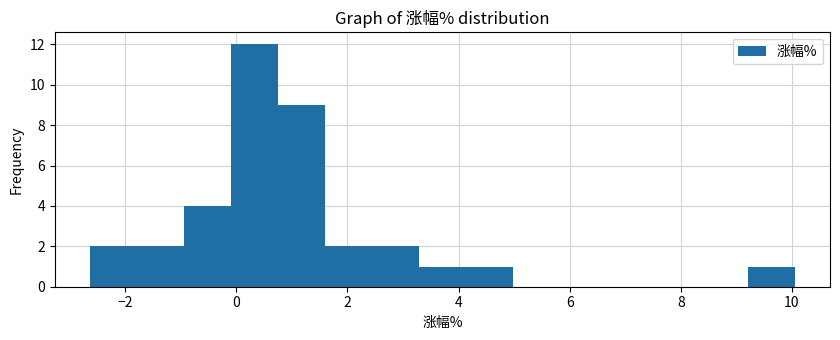

Which range on the x-axis has the tallest bar?

0.0 to 0.8